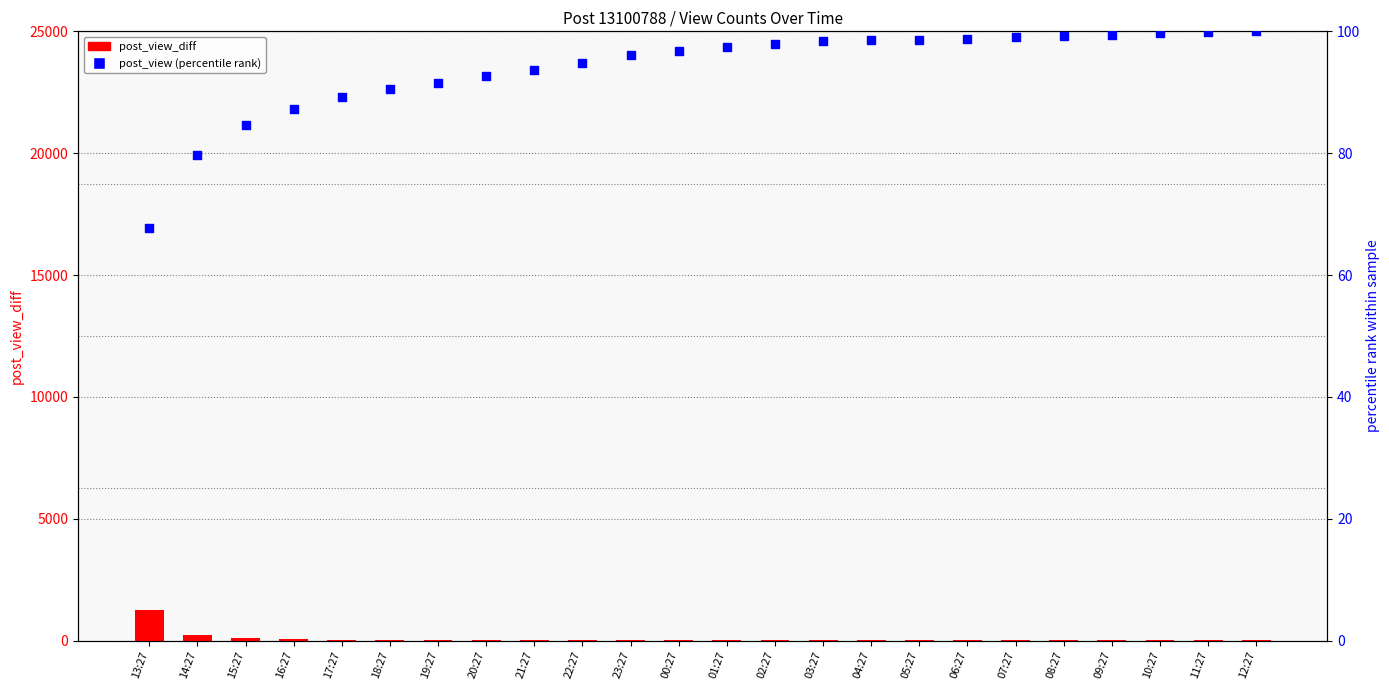

Which series has the largest total across all categories?

post_view (percentile rank)